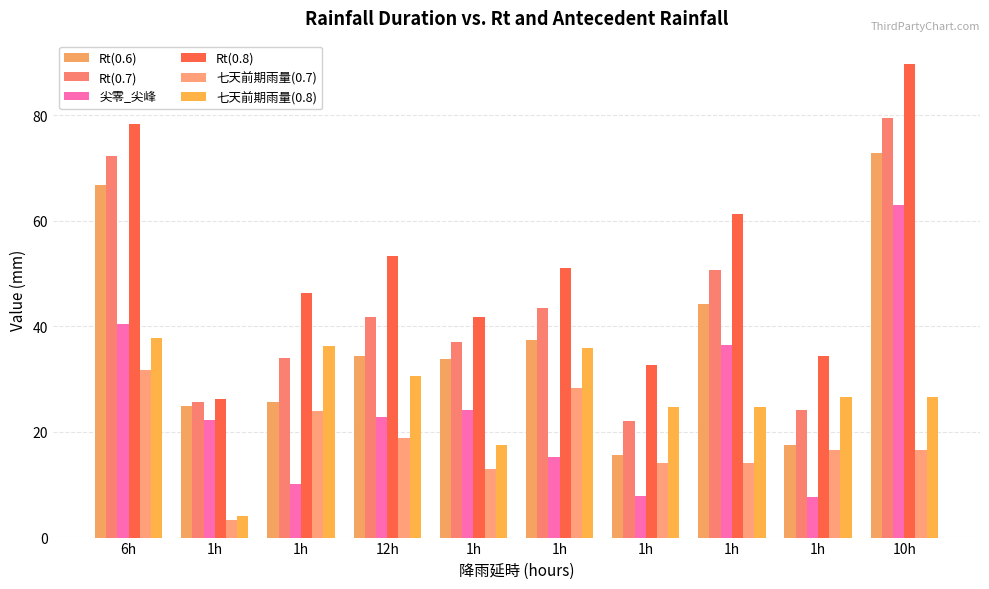

What is the highest value of the 尖零_尖峰 series?

62.9